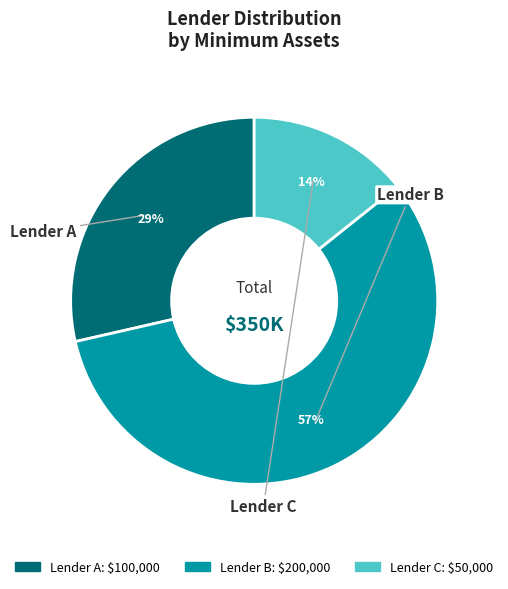

The Lender B slice represents 70% of the pie. True or false?

False